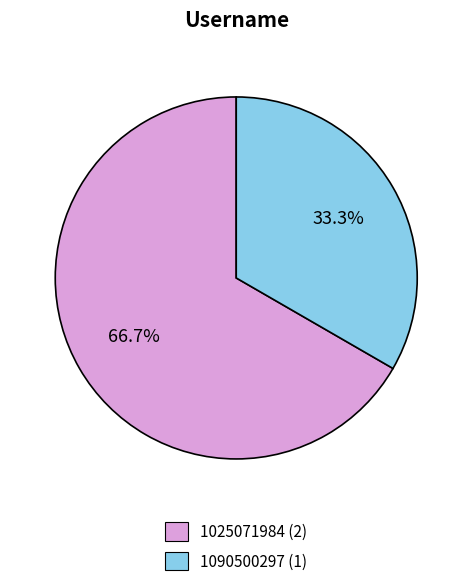

Is there a majority slice in this chart?

Yes